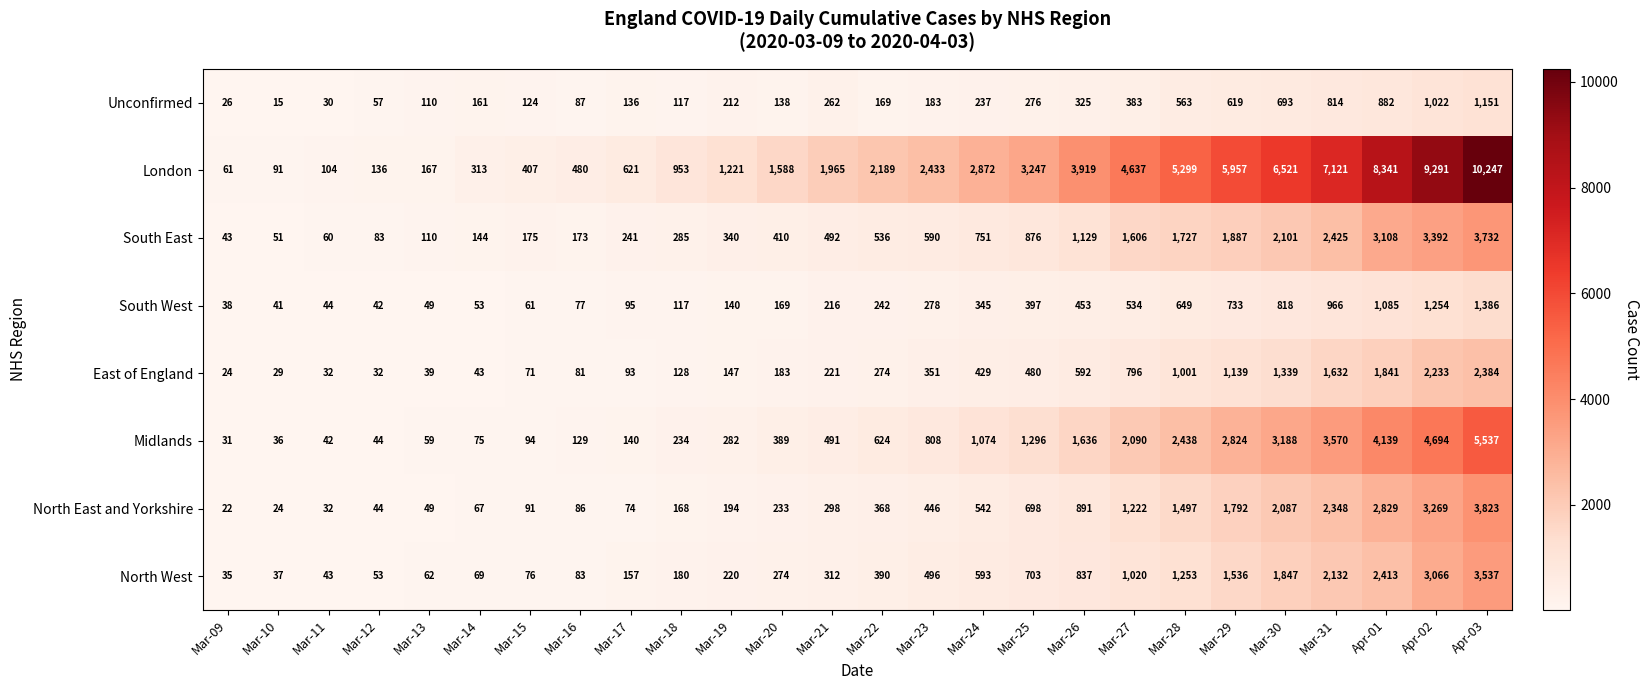

True or false: Unconfirmed has a value of 18 at Mar-16.

False